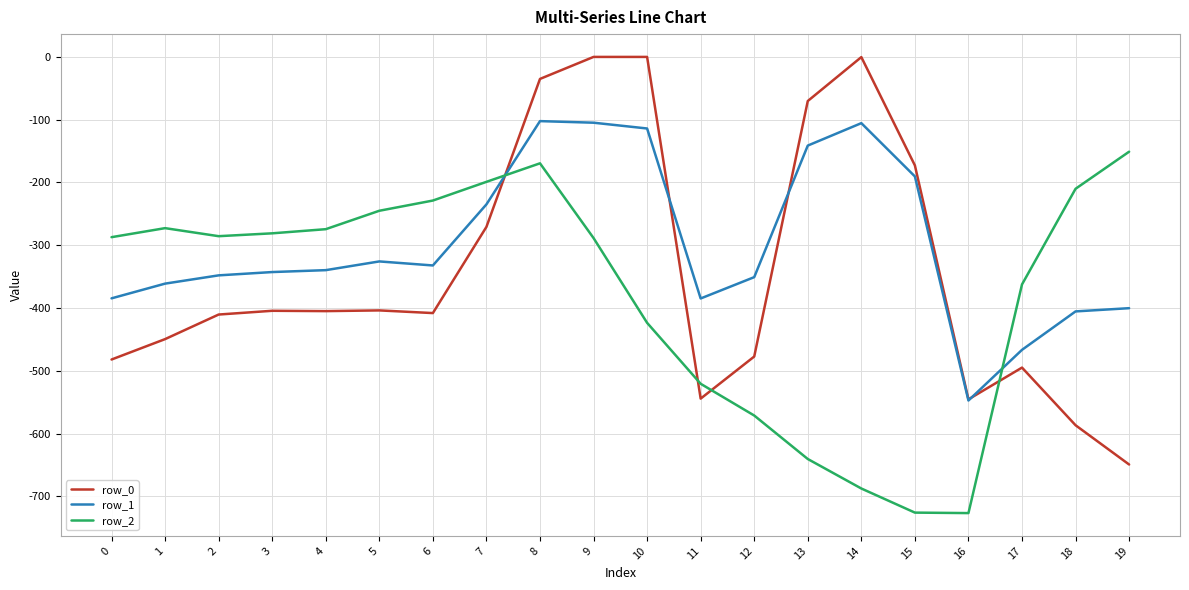

At which label does row_2 first exceed -285?

1